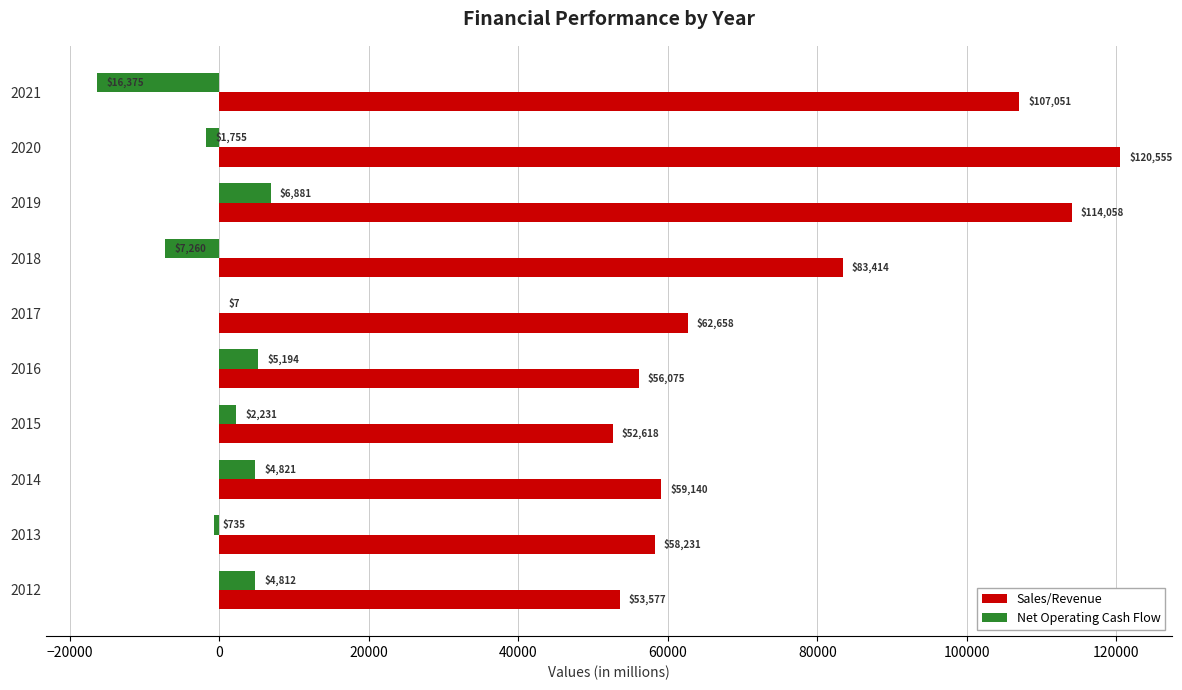

Which series has the largest total across all categories?

Sales/Revenue